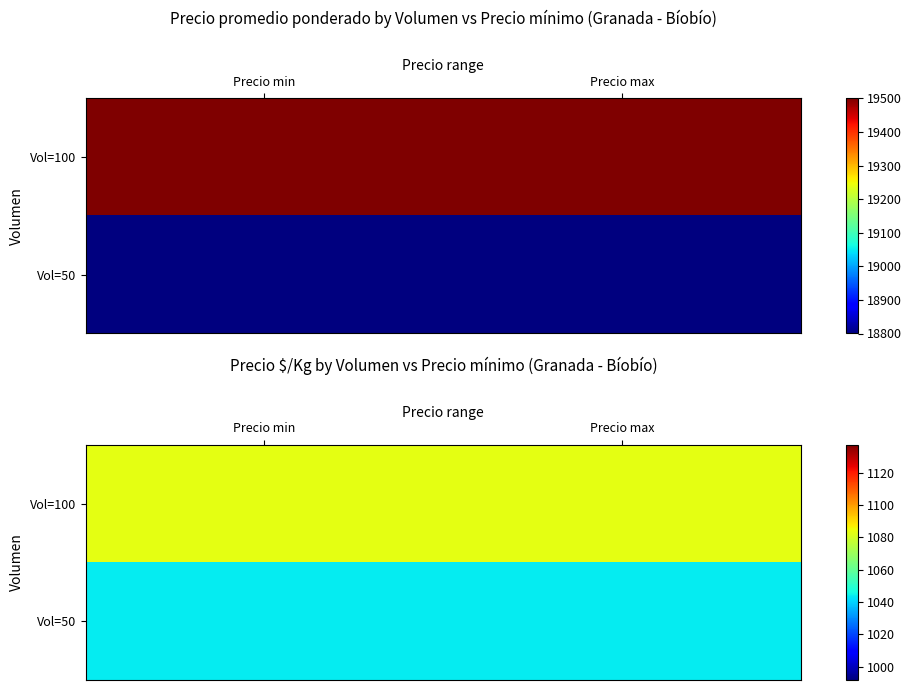

Which series has the largest total across all categories?

Vol=100